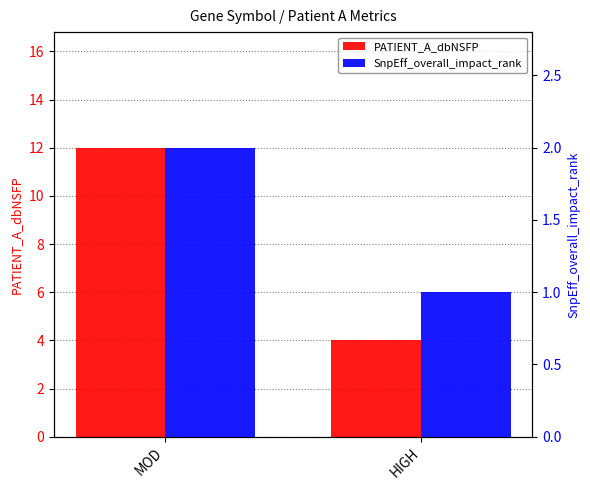

Rank the series at HIGH from lowest to highest value.

SnpEff_overall_impact_rank, PATIENT_A_dbNSFP